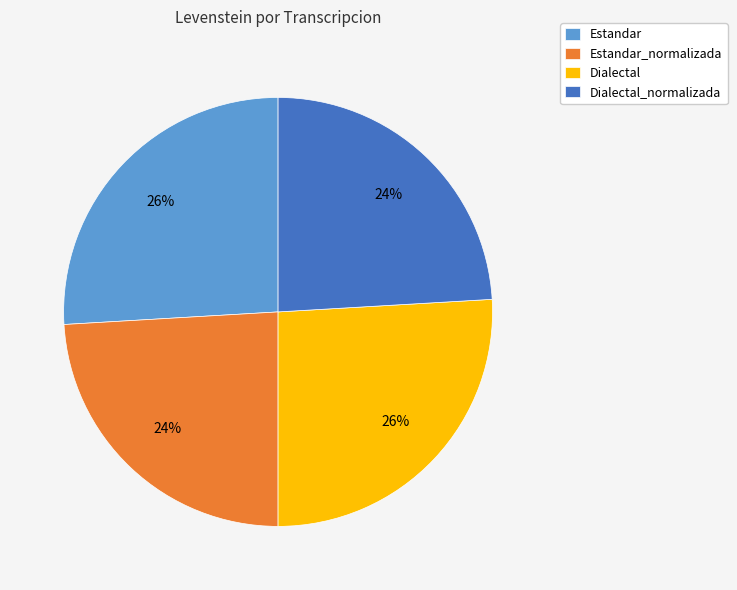

Does any single category account for the majority?

No